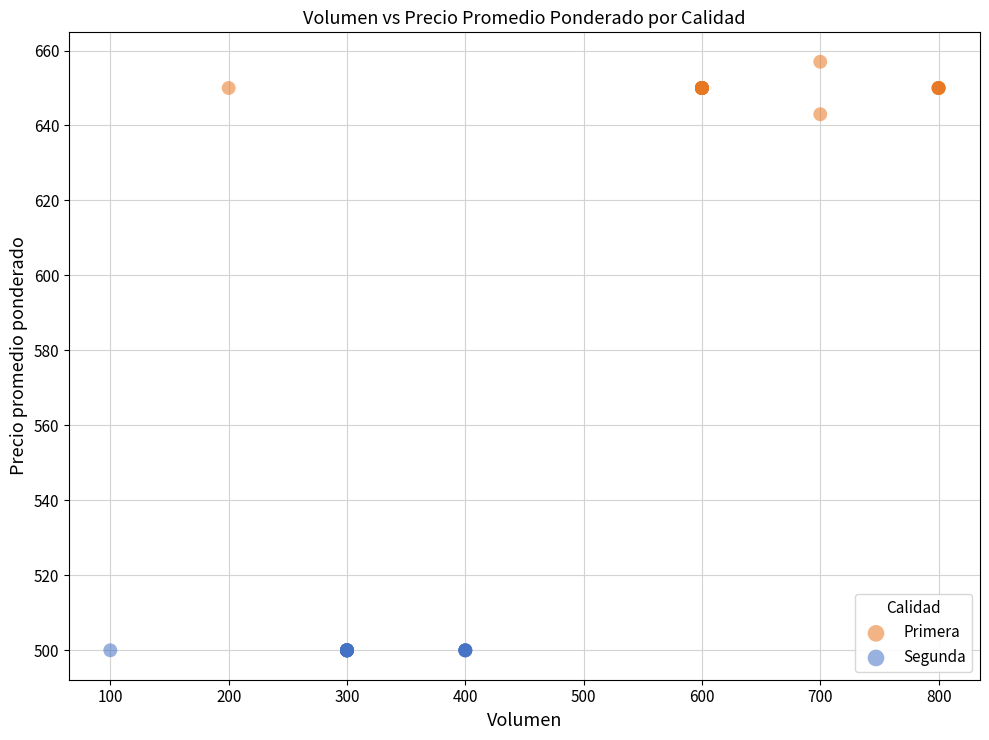

Which series reaches the maximum Y coordinate?

Primera